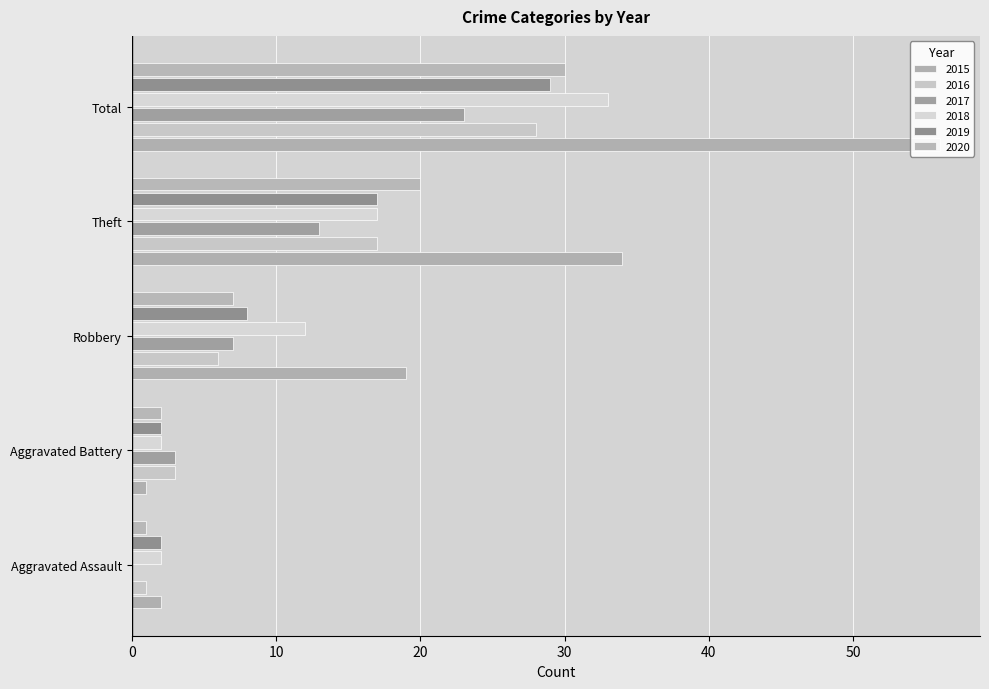

What position from the left is Robbery?

3